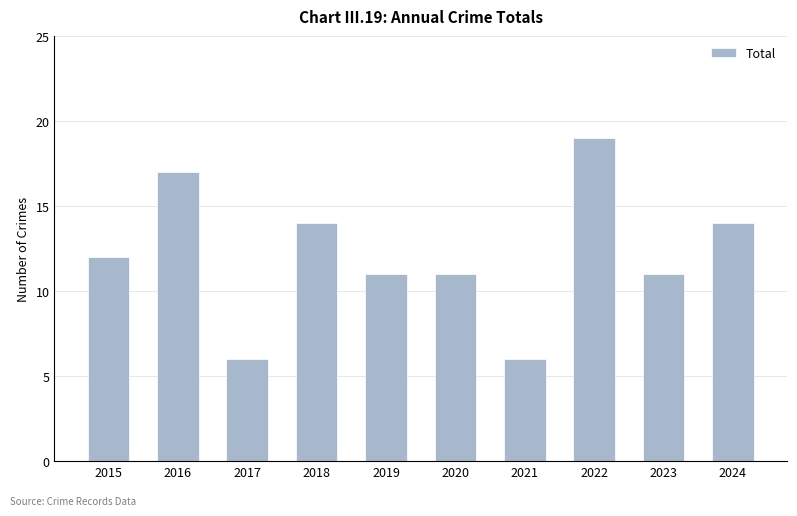

How many values are below 12?

5